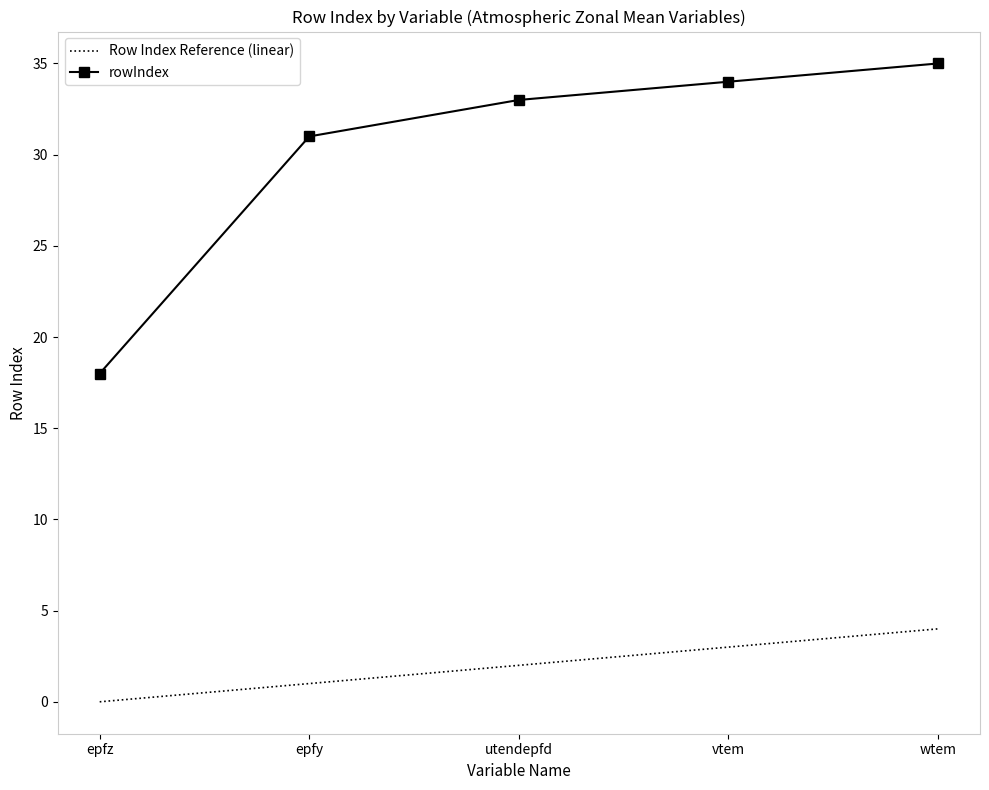

Reading right to left, transcribe all the data shown in this chart.

Row Index Reference (linear): wtem=4	vtem=3	utendepfd=2	epfy=1	epfz=0
rowIndex: wtem=35	vtem=34	utendepfd=33	epfy=31	epfz=18